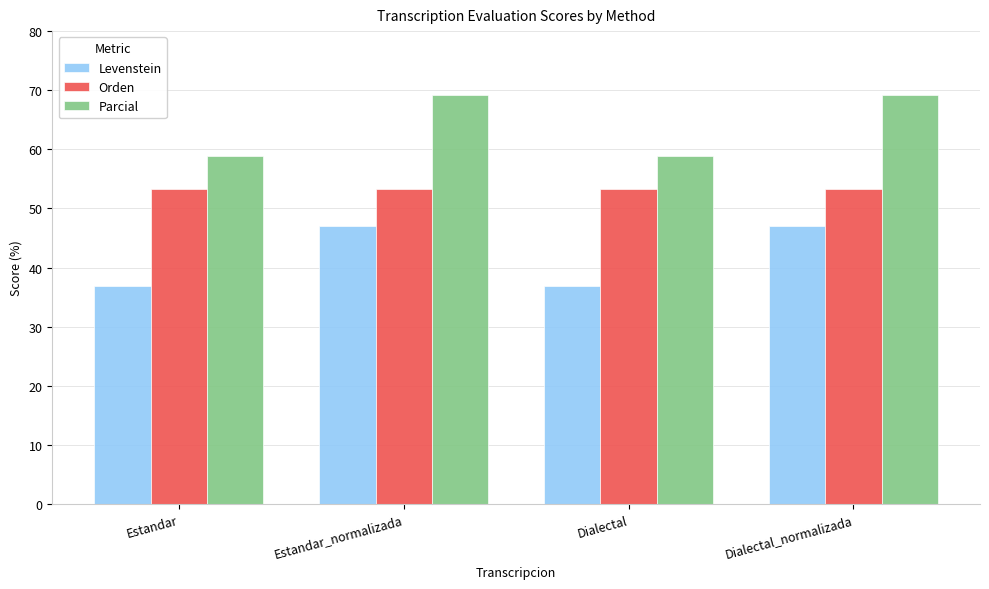

How many data points does each series have?

4